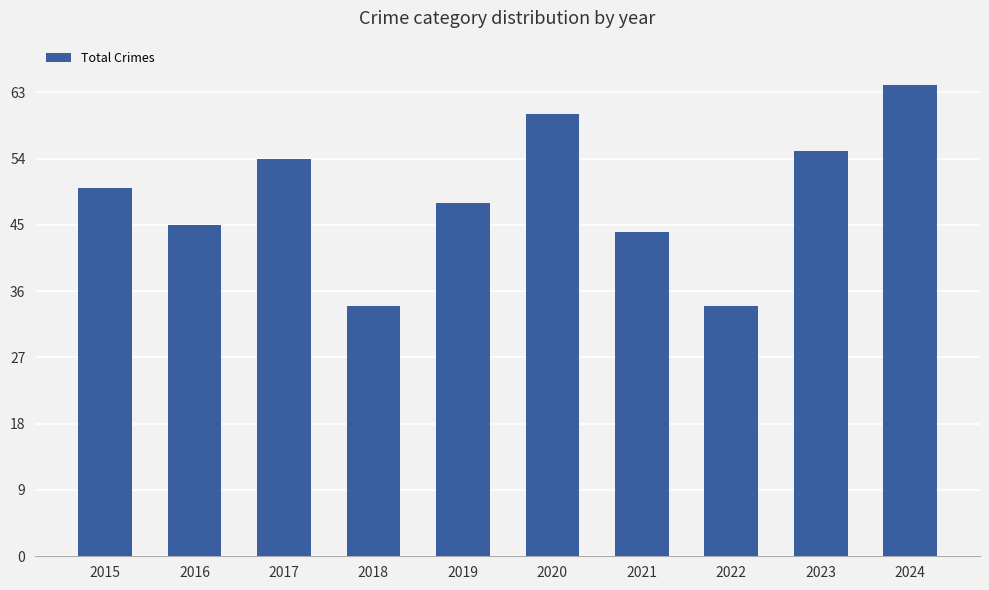

Reading right to left, list all the values displayed in this chart.

2024=64	2023=55	2022=34	2021=44	2020=60	2019=48	2018=34	2017=54	2016=45	2015=50